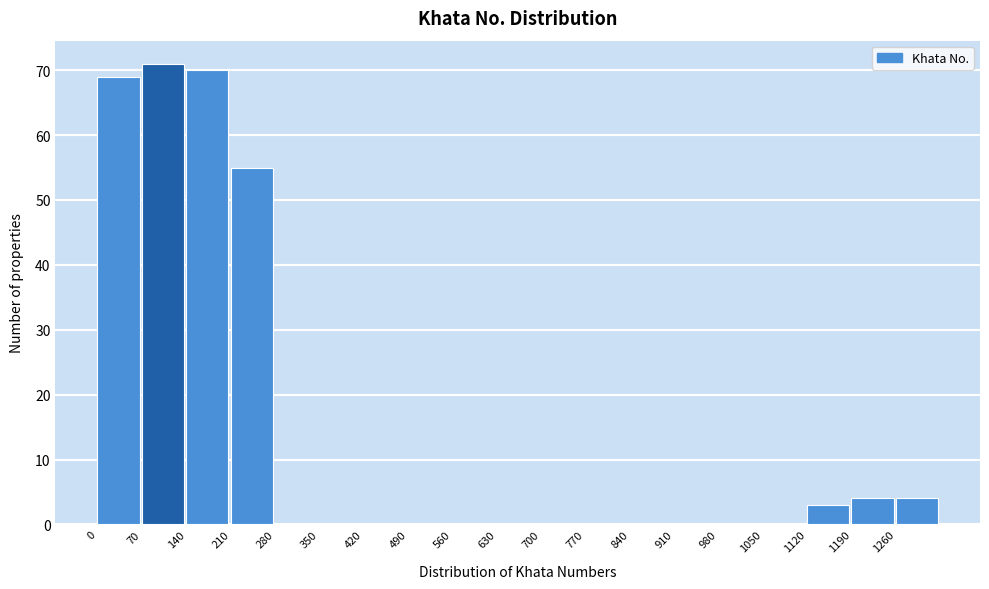

Which range on the x-axis has the tallest bar?

70 to 140